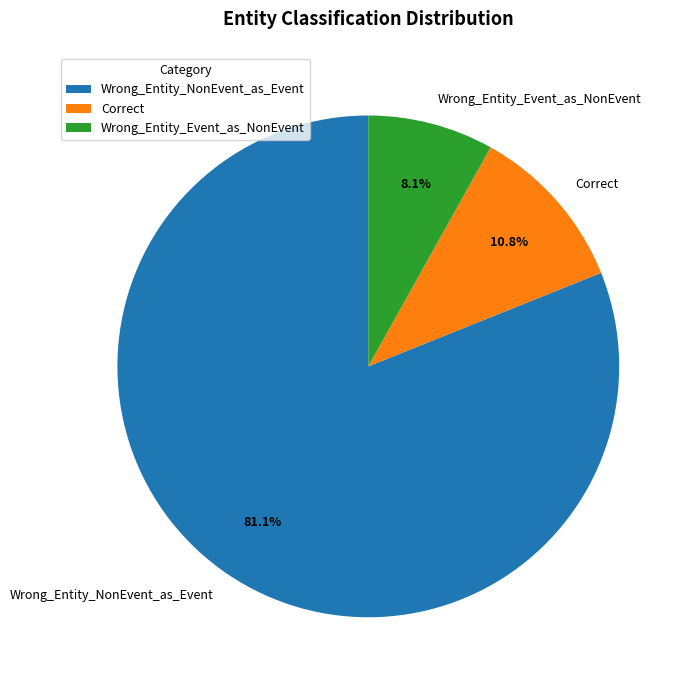

To the nearest percent, what percentage of the pie is Wrong_Entity_Event_as_NonEvent?

8%